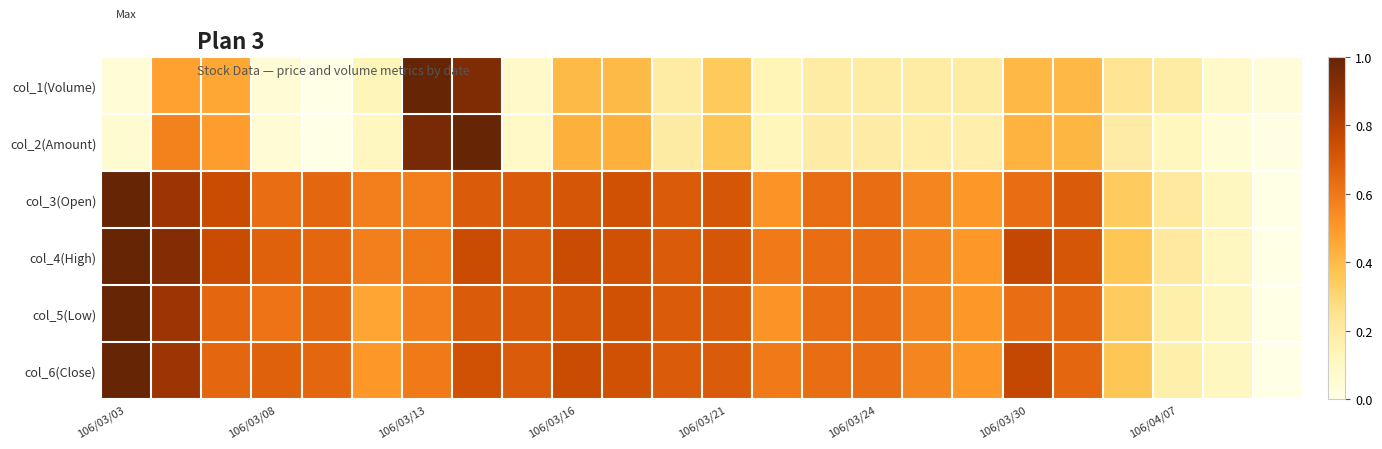

Rank the series by their maximum value, from highest to lowest.

col_1(Volume), col_2(Amount), col_3(Open), col_4(High), col_5(Low), col_6(Close)